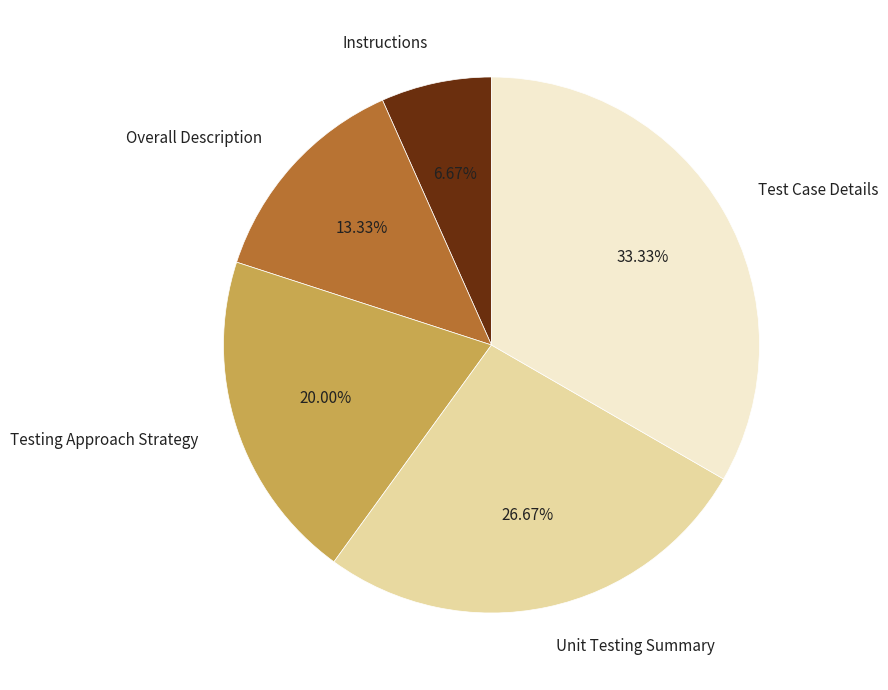

To the nearest percent, what percentage of the pie is Testing Approach Strategy?

20%